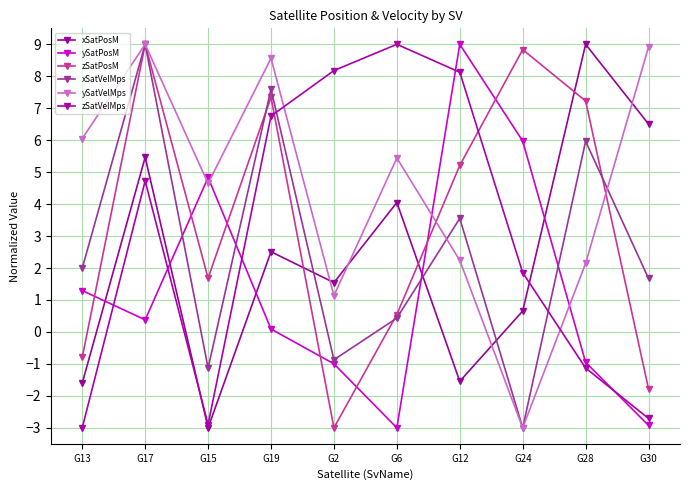

What is the total value across all series at G6?

16.5